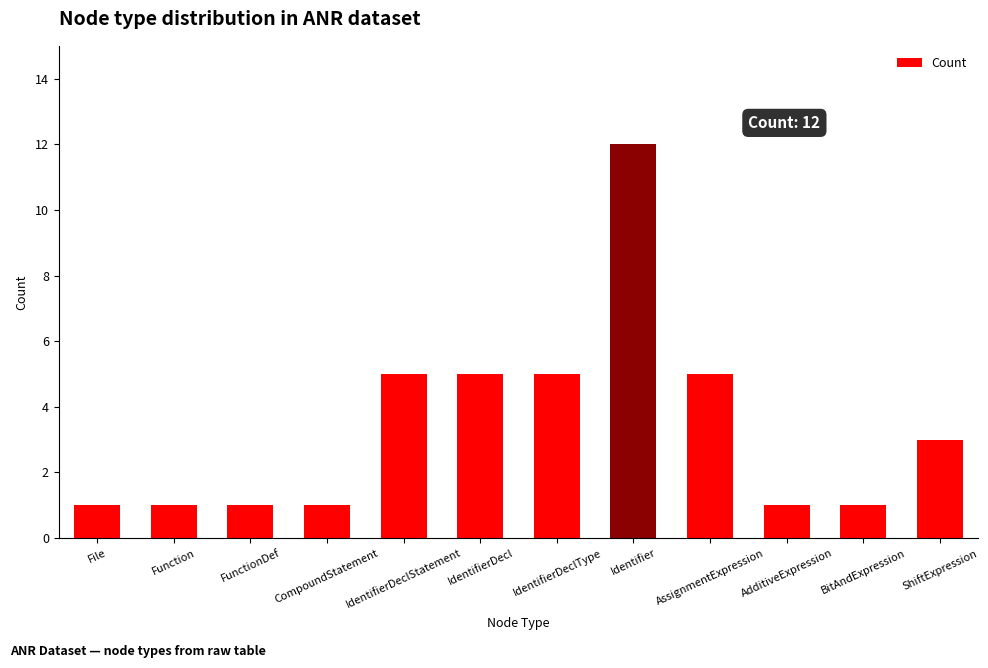

Count the number of data series in this chart.

1